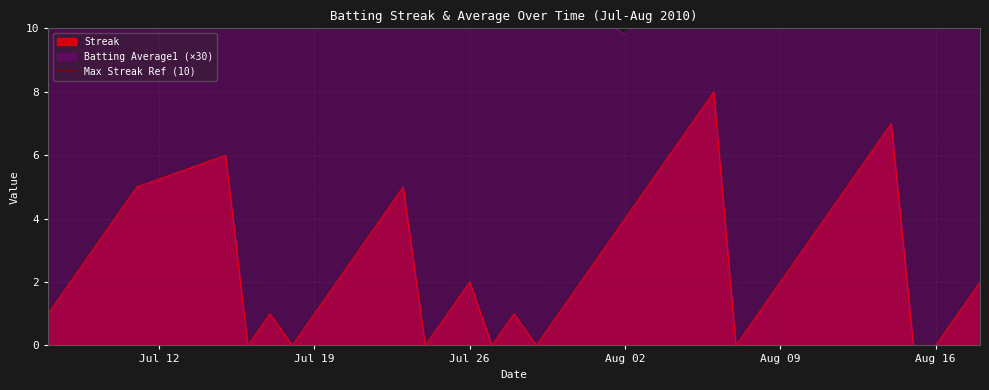

Which series has the largest total across all categories?

Batting Average1